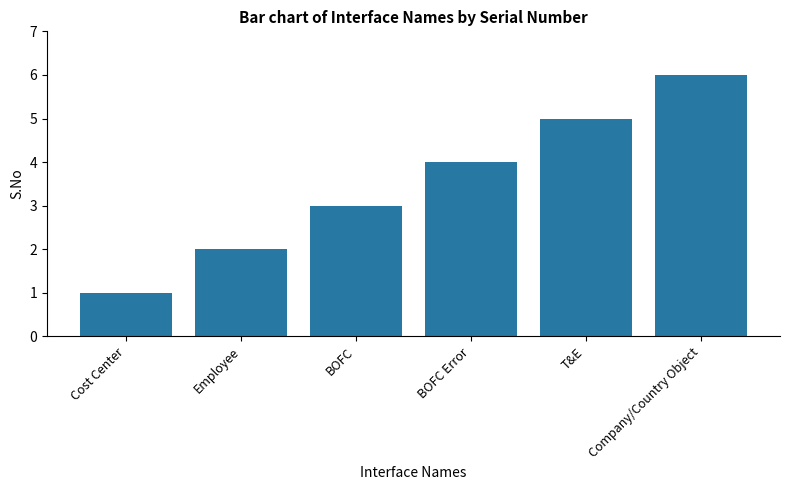

True or false: the data shows 3 at BOFC.

True